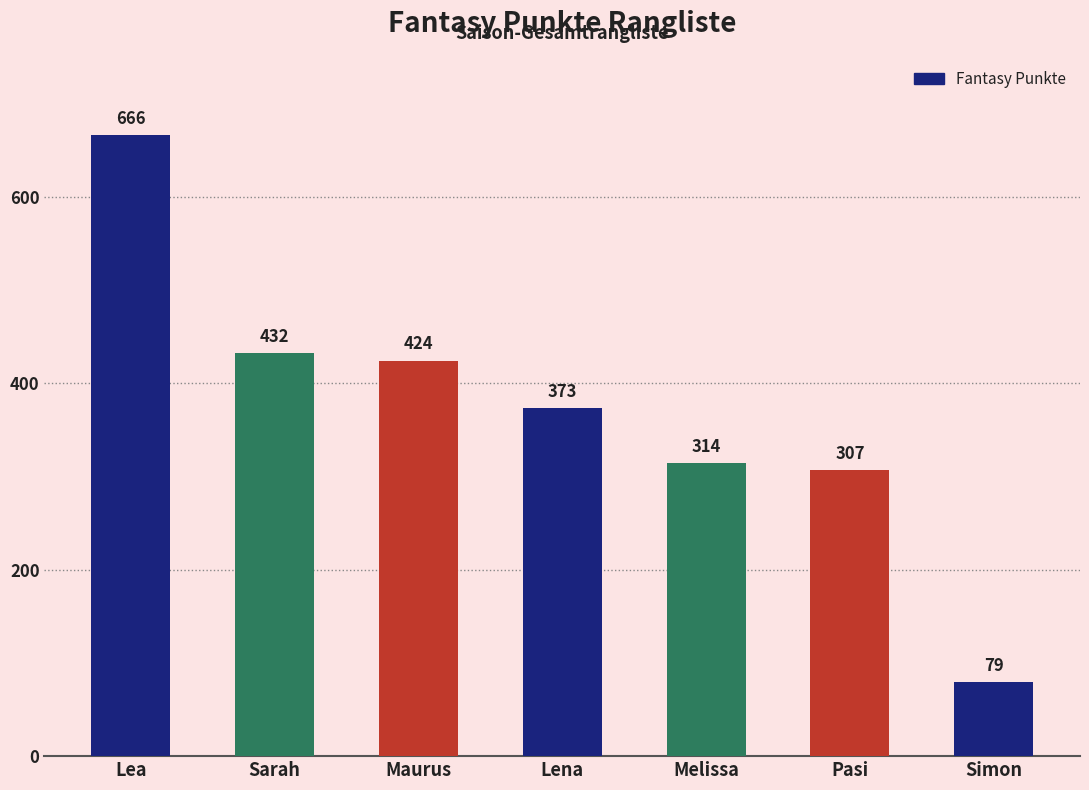

Read the value at Lea, to the nearest 100.

700